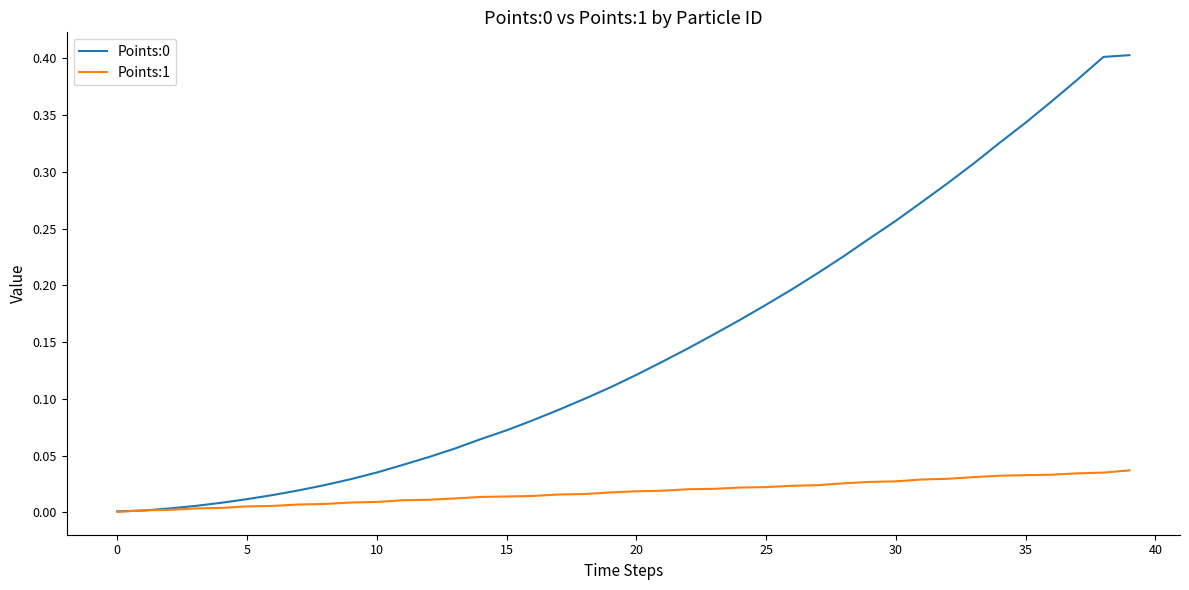

Is the value of Points:1 at 20 greater than the value of Points:0 at 15?

No